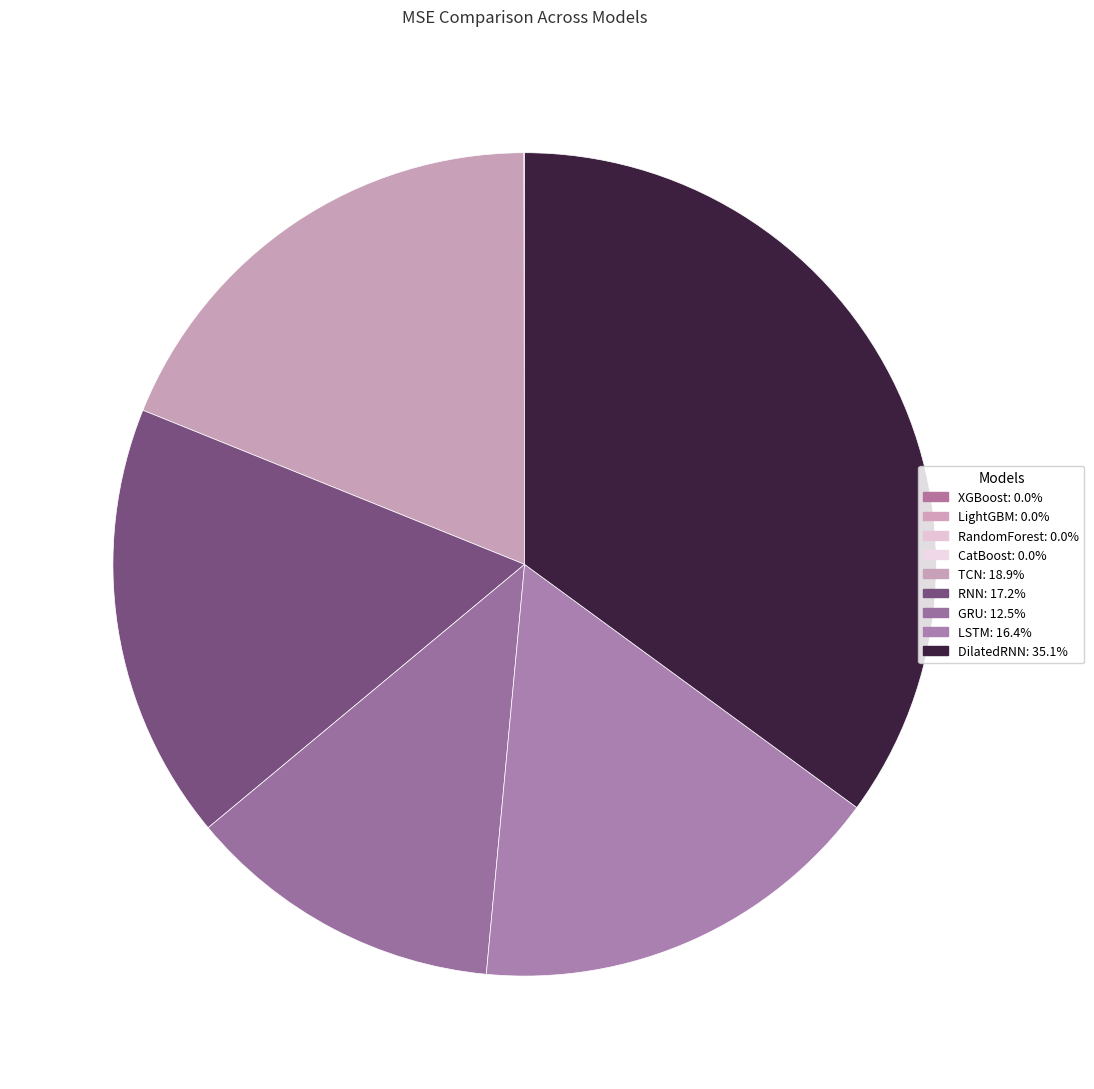

Which category has the smallest portion of the pie?

XGBoost